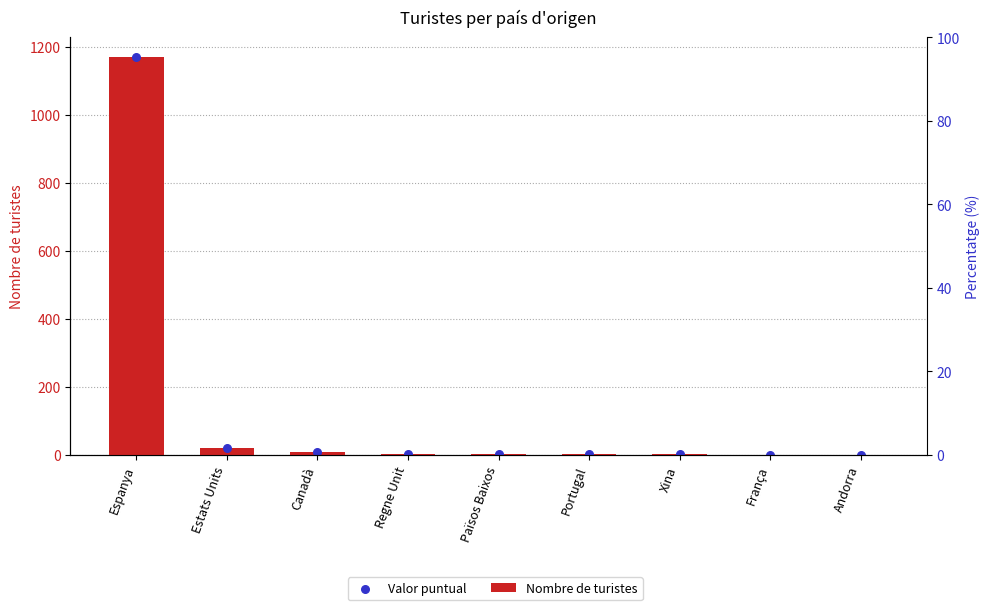

Is the value of Valor puntual at Regne Unit greater than the value of Nombre de turistes at Espanya?

No